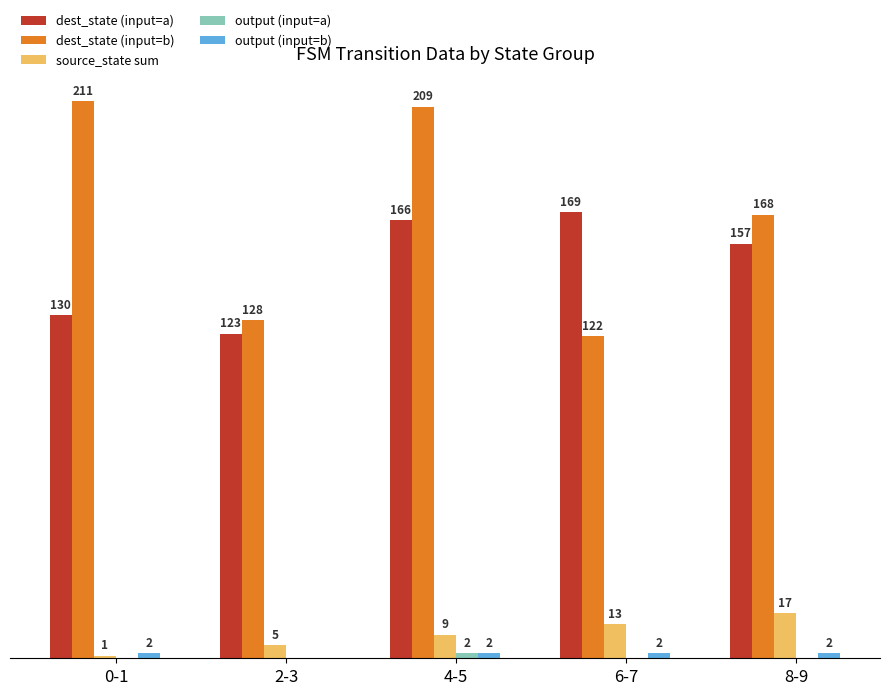

Which category has the highest value in the dest_state (input=a) series?

6-7